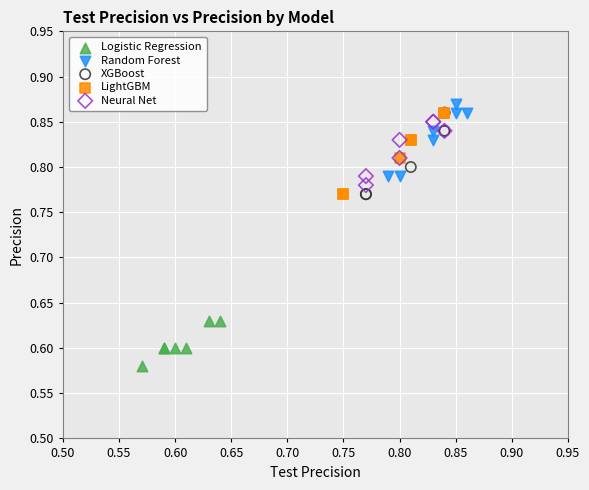

Which series reaches the minimum Y coordinate?

Logistic Regression